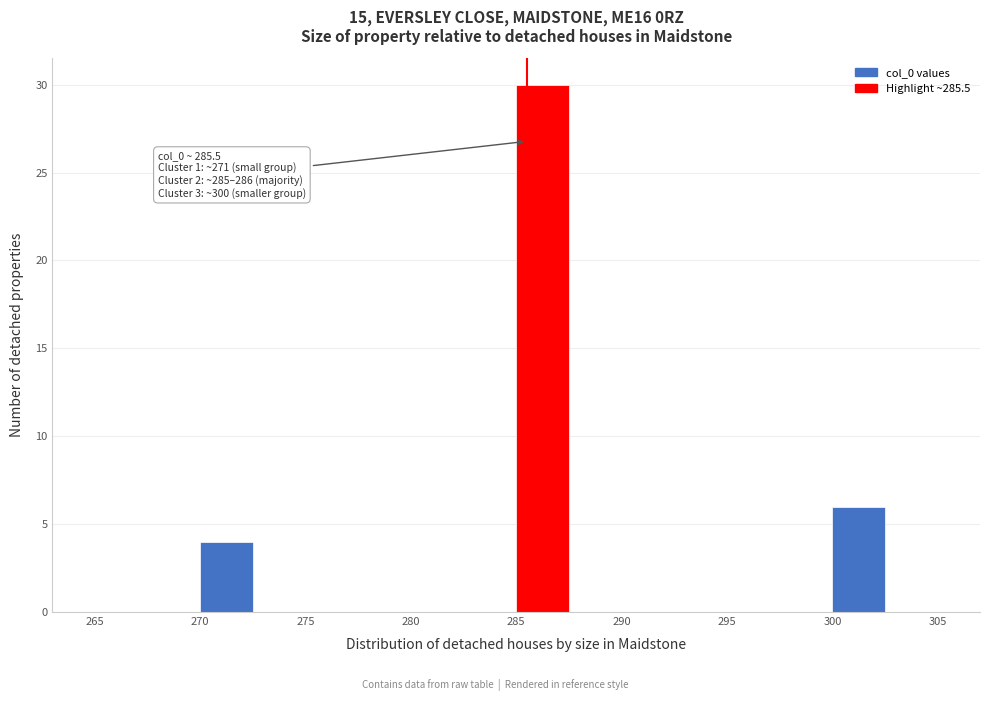

Which range on the x-axis has the tallest bar?

285.0 to 287.5